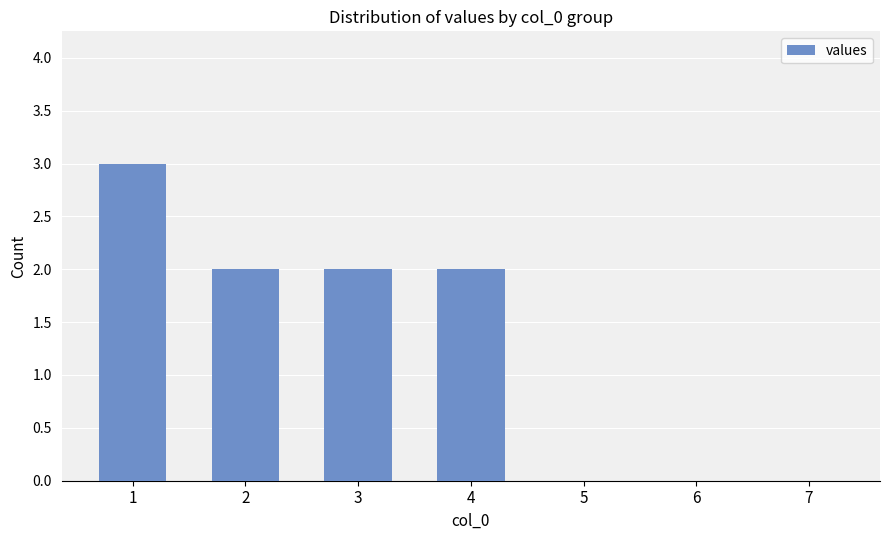

The chart shows a value of 0 at 5. True or false?

True